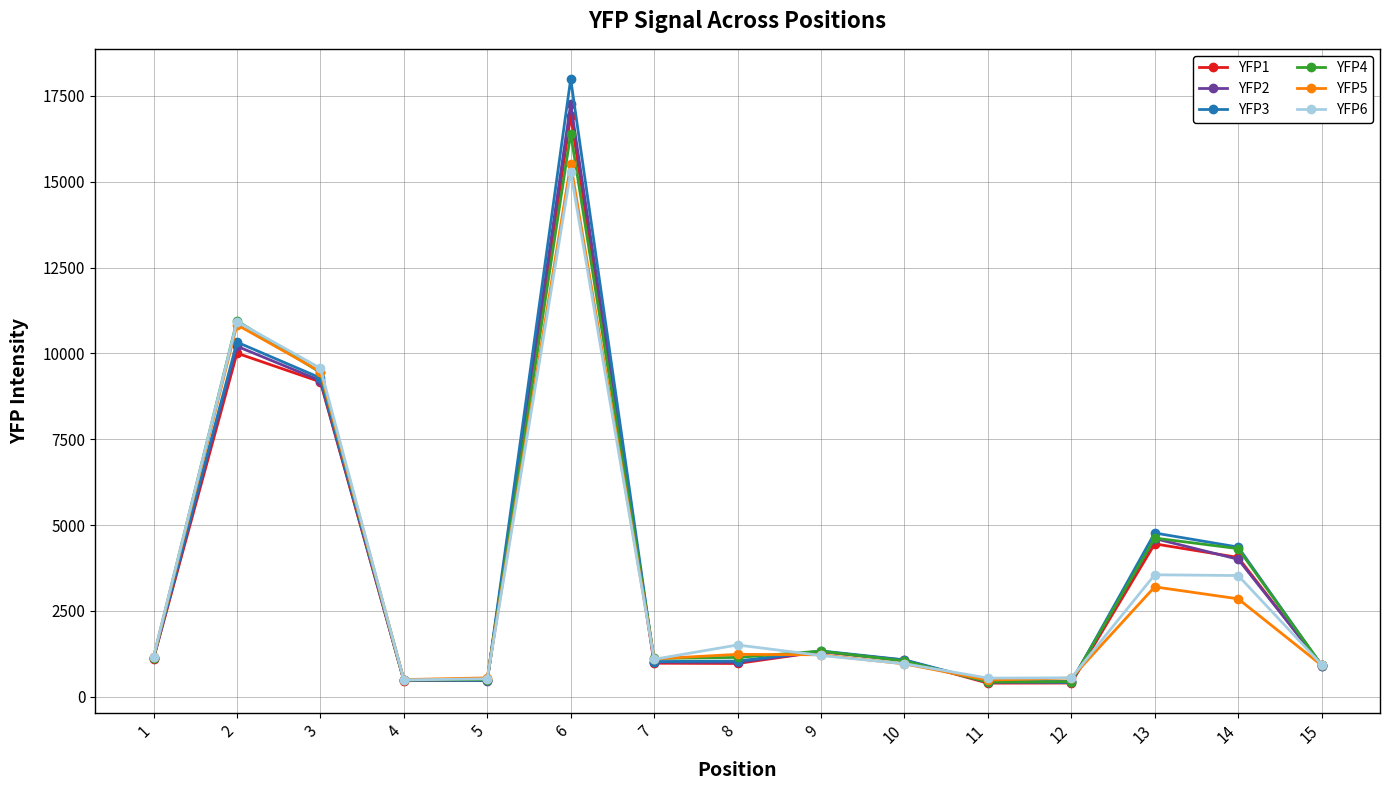

What is the highest value of the YFP5 series?

15518.6